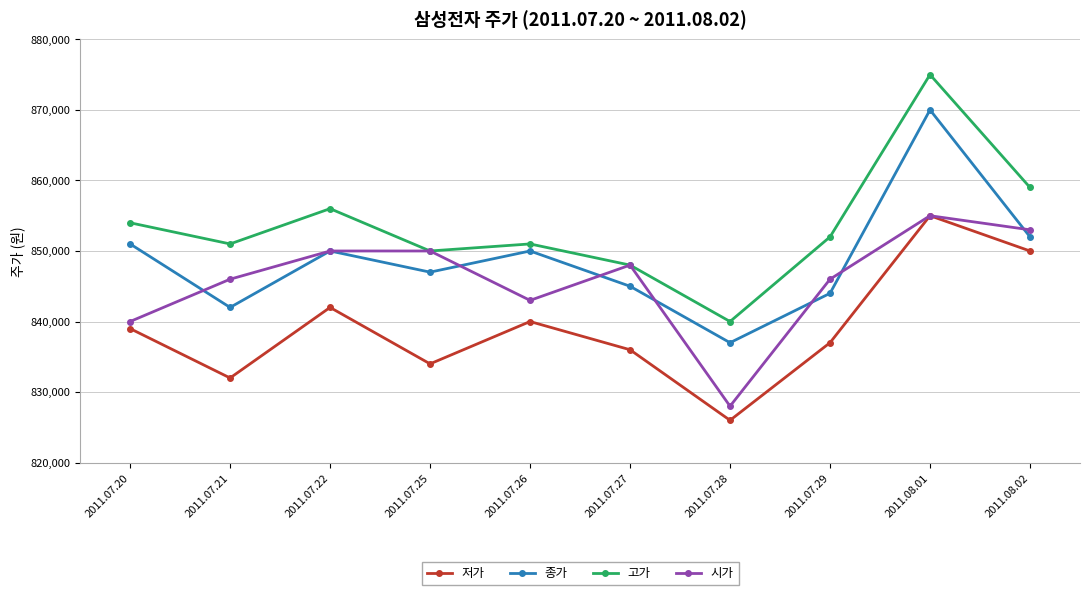

At which category is the sum across all series the highest?

2011.08.01